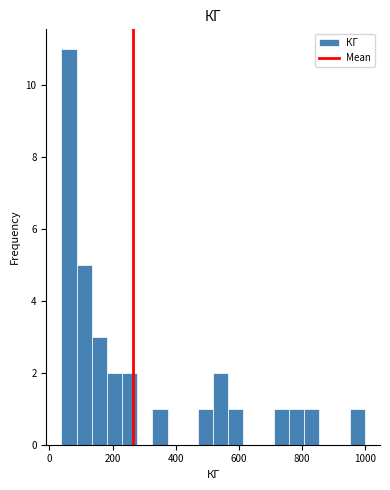

Read against the x-axis, roughly where is the centre of the tallest bar?

60